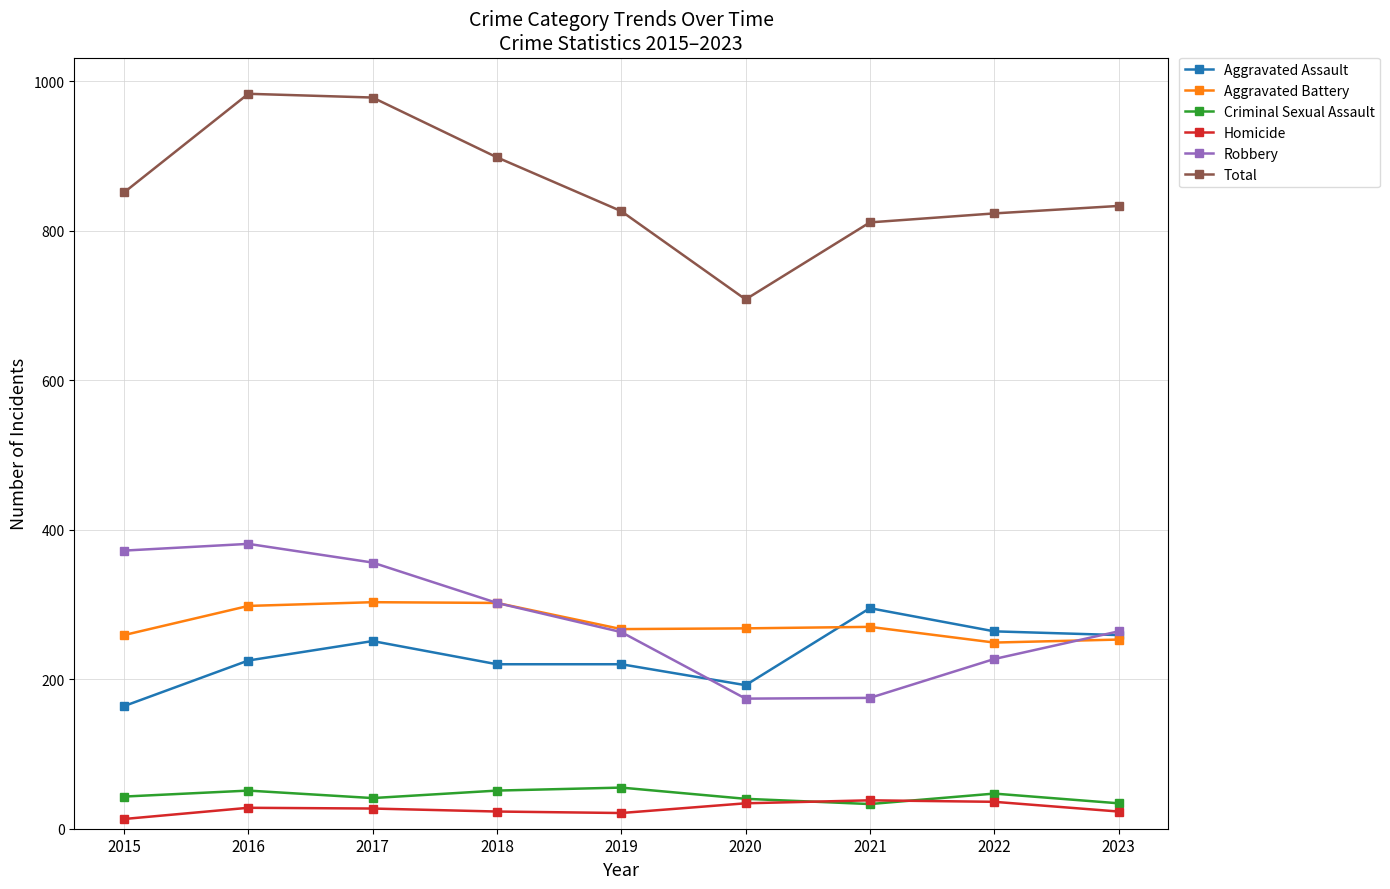

Which series has the largest range (max minus min)?

Total